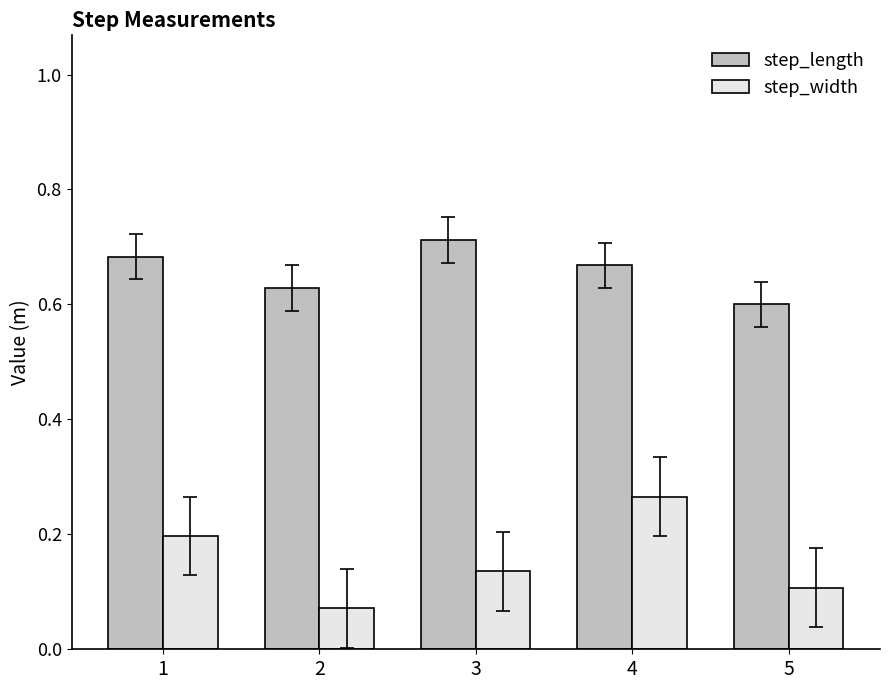

Count the step_width values in the range 0 to 1.

5